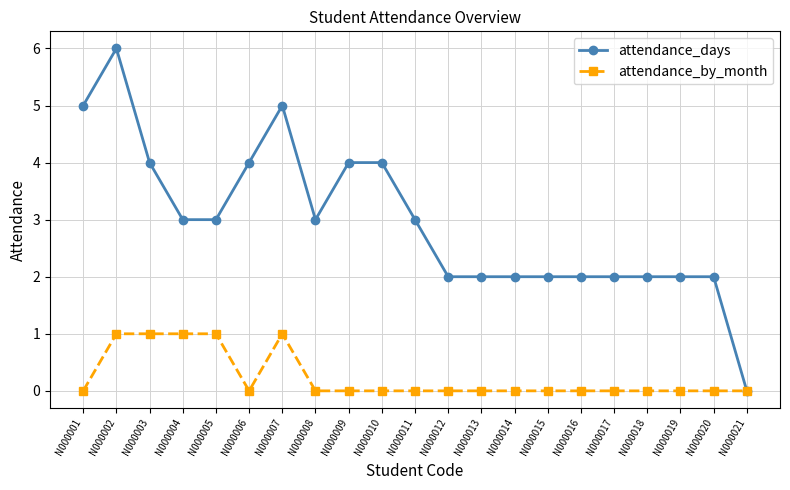

What is the difference between the maximum and minimum values in the attendance_days series?

6